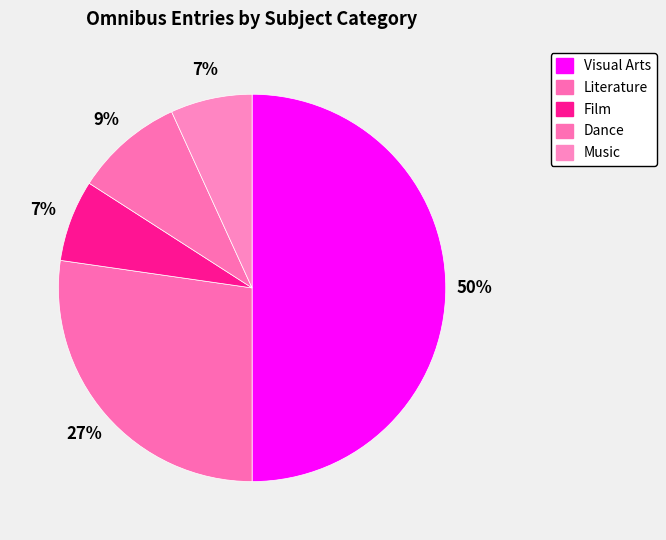

To the nearest percent, what is the average slice percentage?

20%